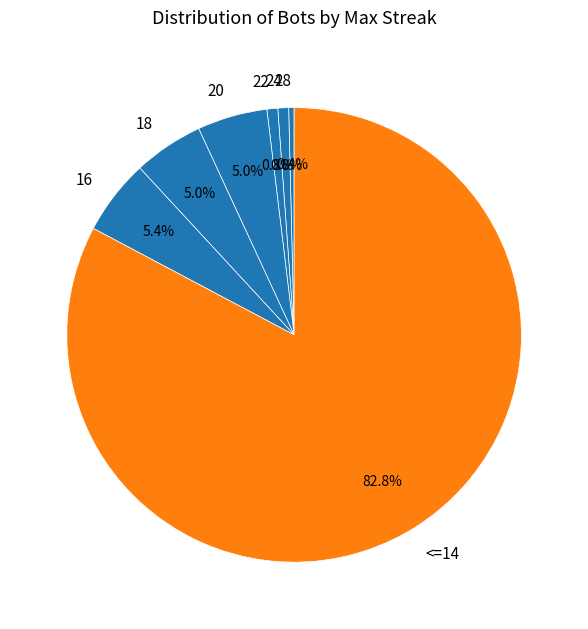

What is the largest slice in the pie chart?

<=14